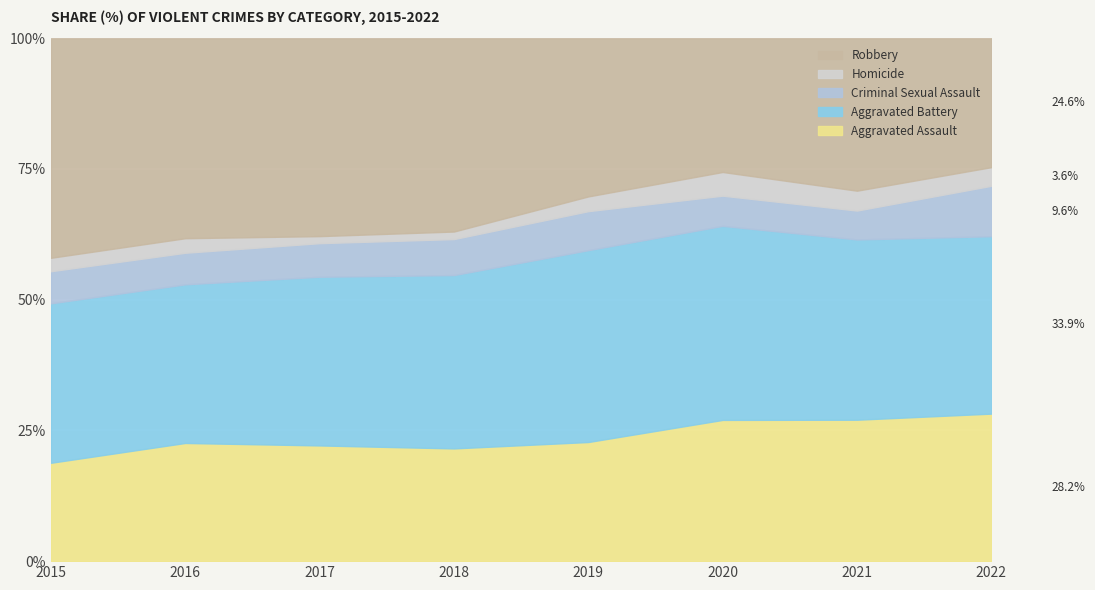

Which series has the widest spread of values?

Robbery